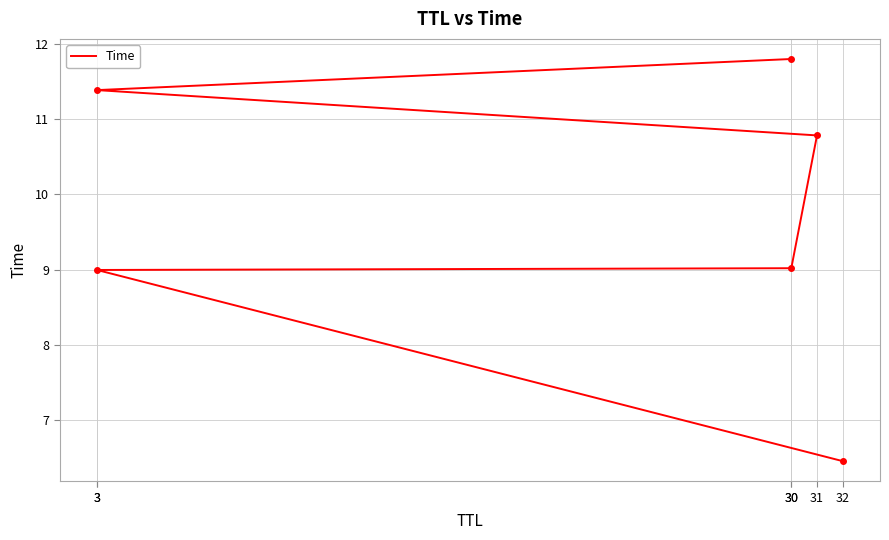

Which category has the highest value across all series?

30